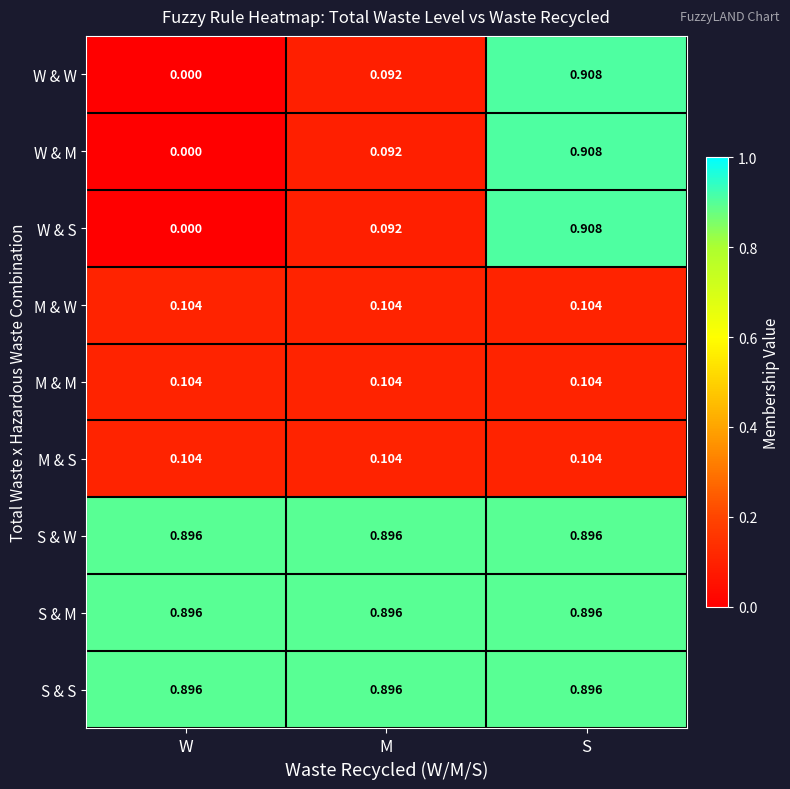

Rank the categories by W & S value from lowest to highest.

W, M, S